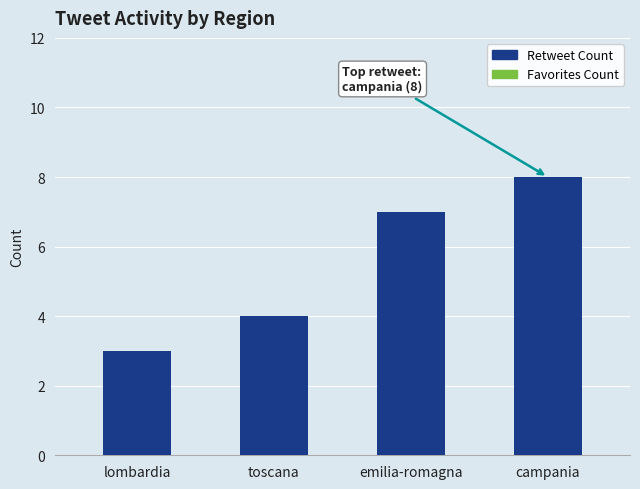

How many distinct data groups are displayed?

1